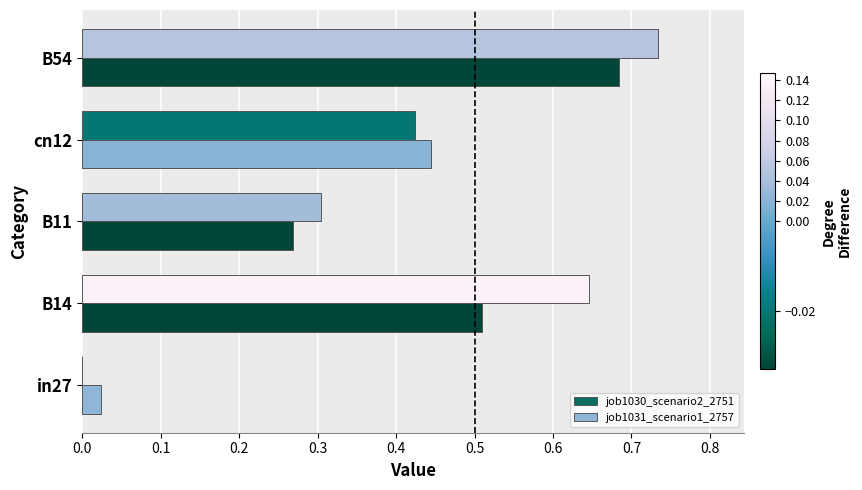

What is the sum of all job1031_scenario1_2757 values?

1.9